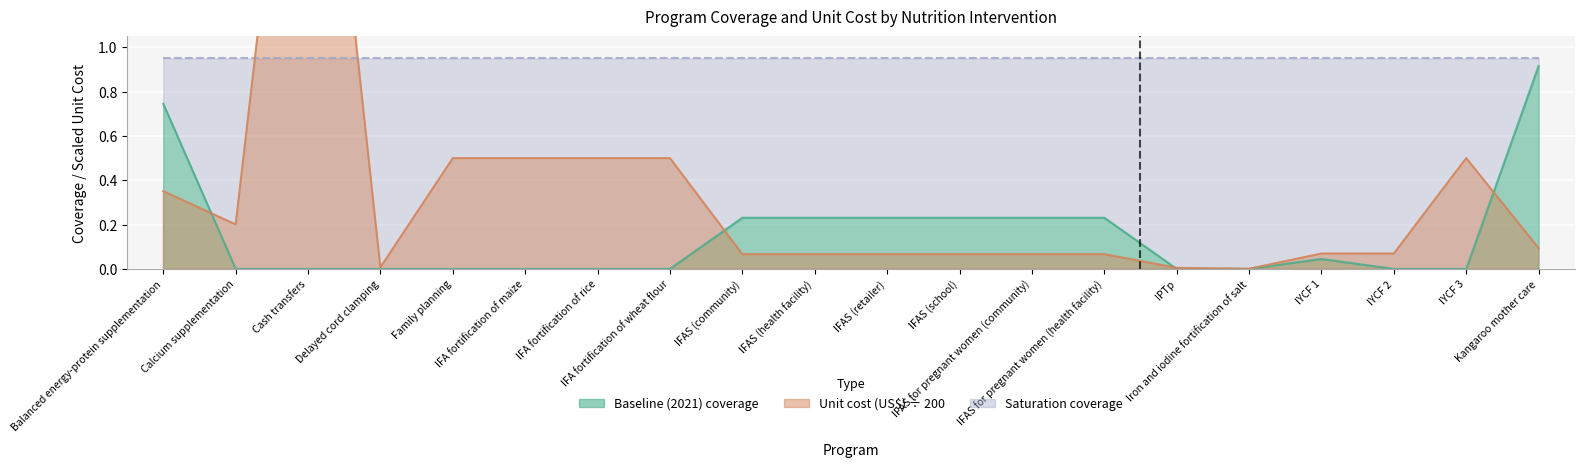

What position from the left is IFA fortification of maize?

6